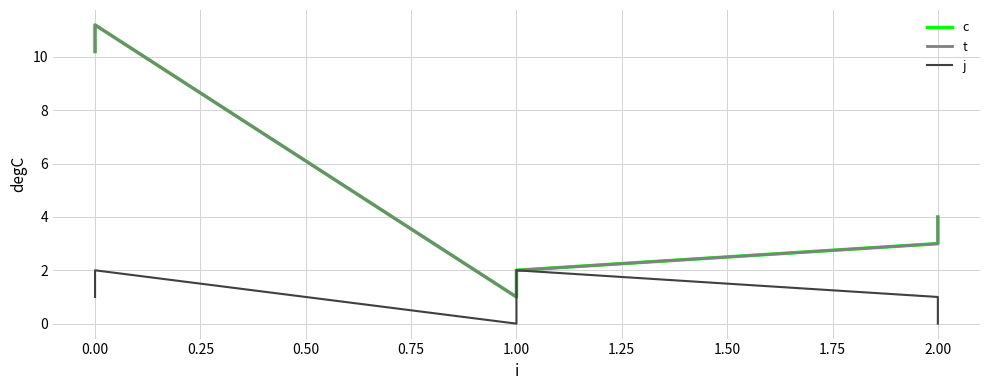

How many series are shown in this chart?

3